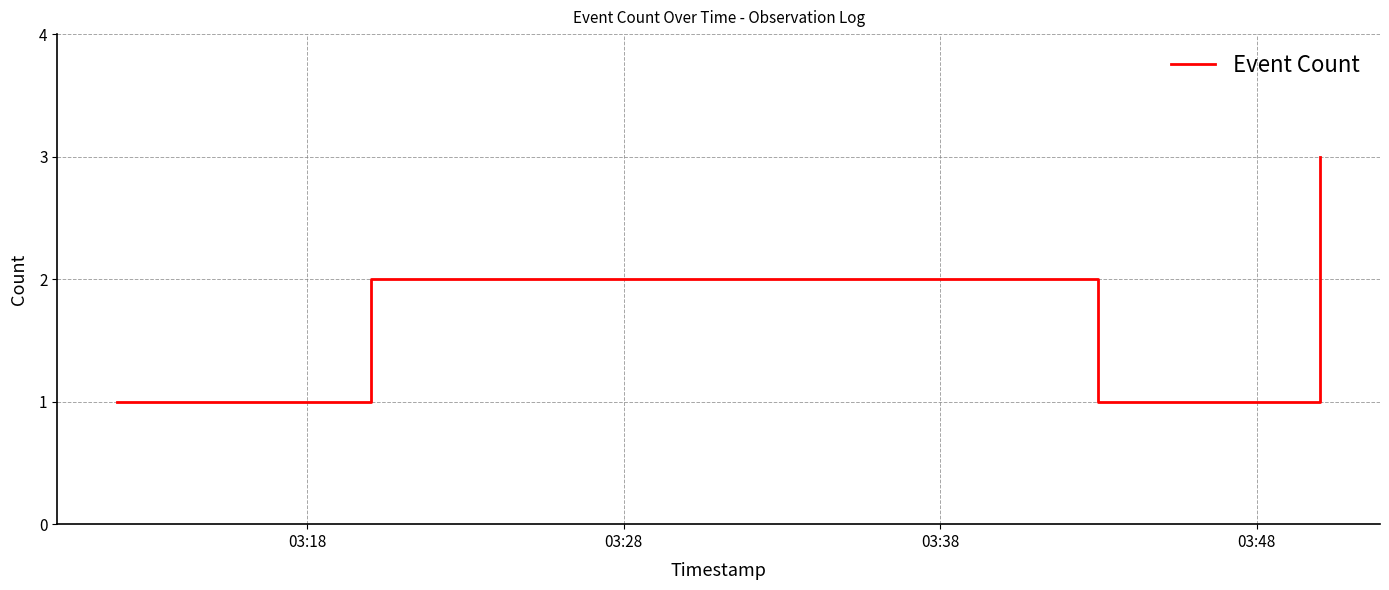

Does the chart display data point markers on the line(s)?

No